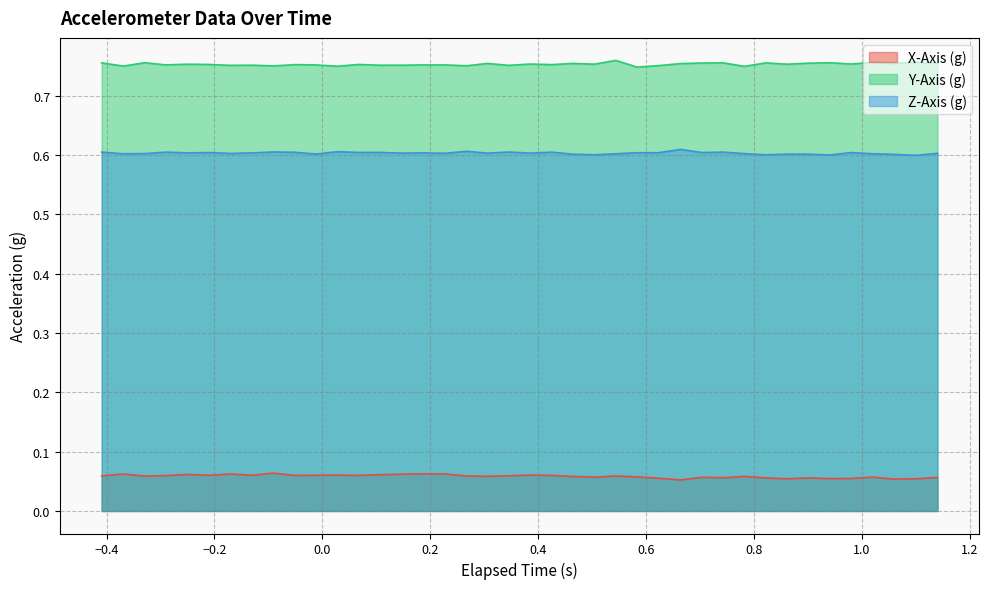

True or false: X-Axis (g) and Z-Axis (g) intersect in this chart.

False